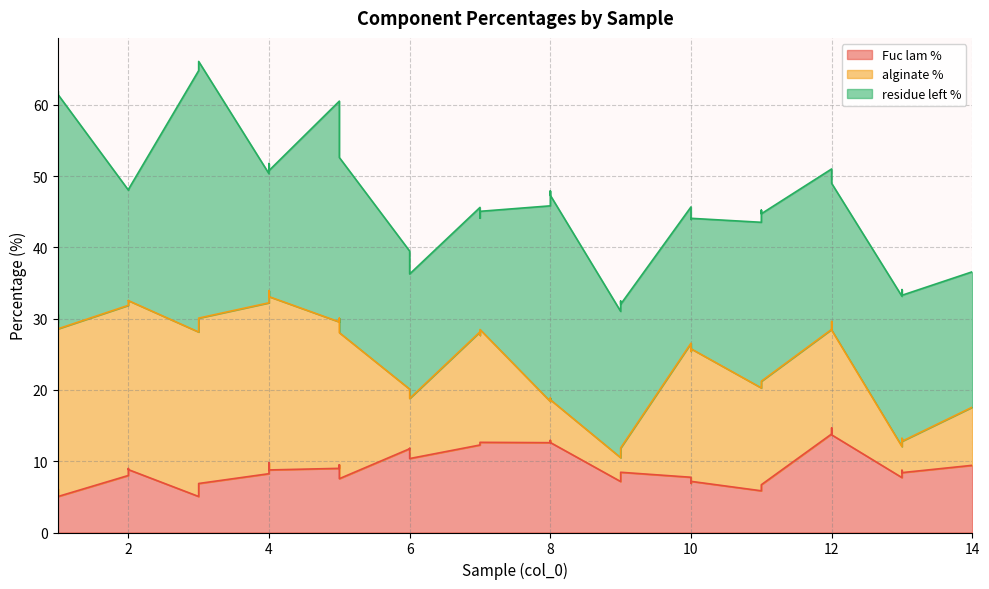

True or false: Fuc lam % and alginate % intersect in this chart.

True